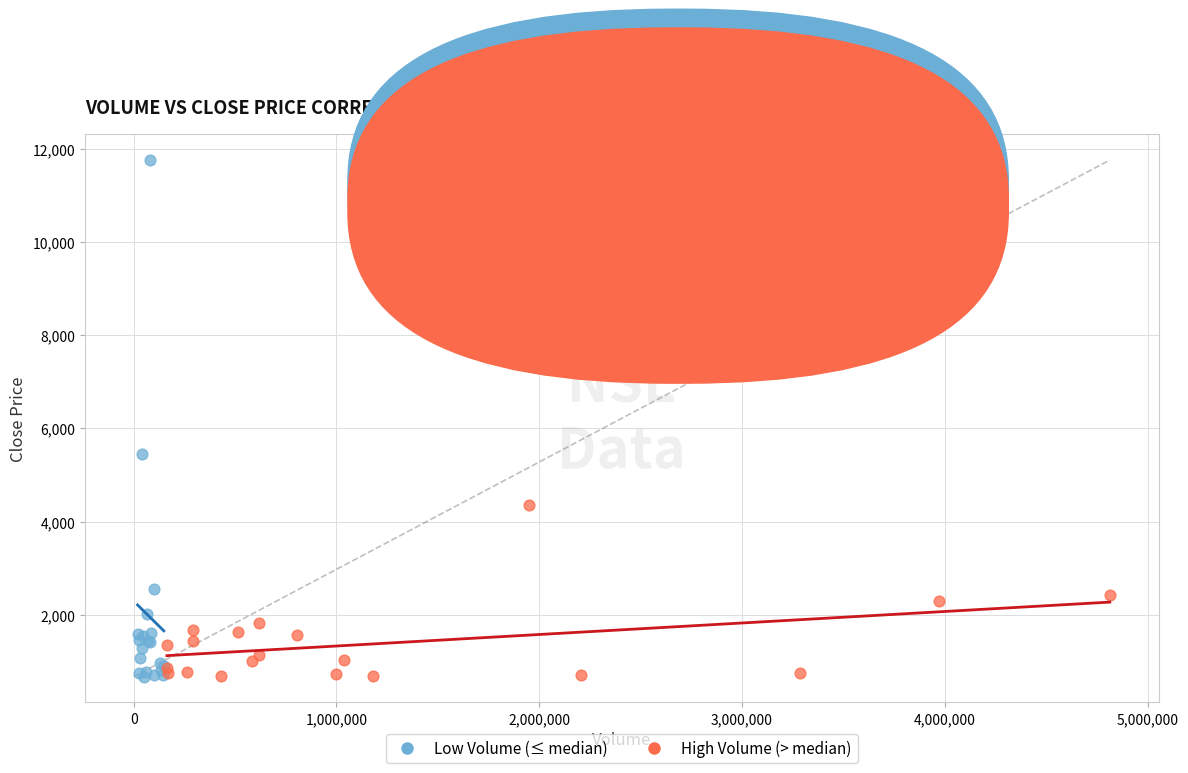

Which series reaches the maximum Y coordinate?

Low Volume (≤ median)